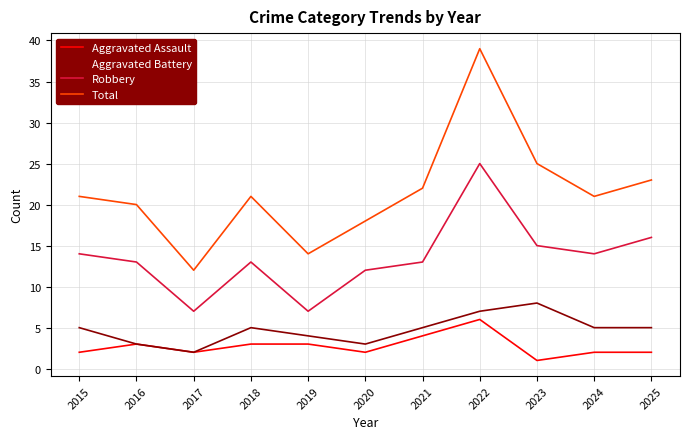

True or false: Robbery and Aggravated Assault intersect in this chart.

False